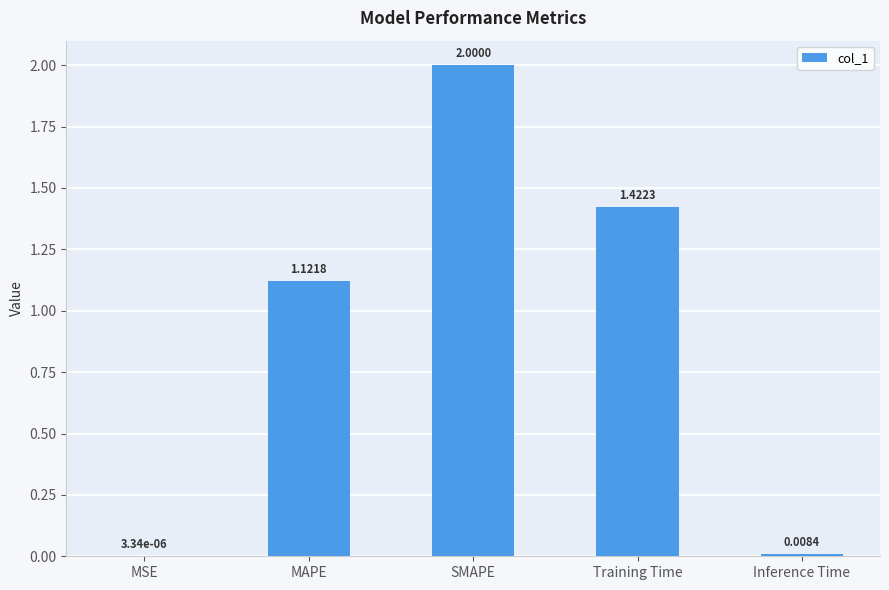

At which label does the data first exceed 1?

MAPE